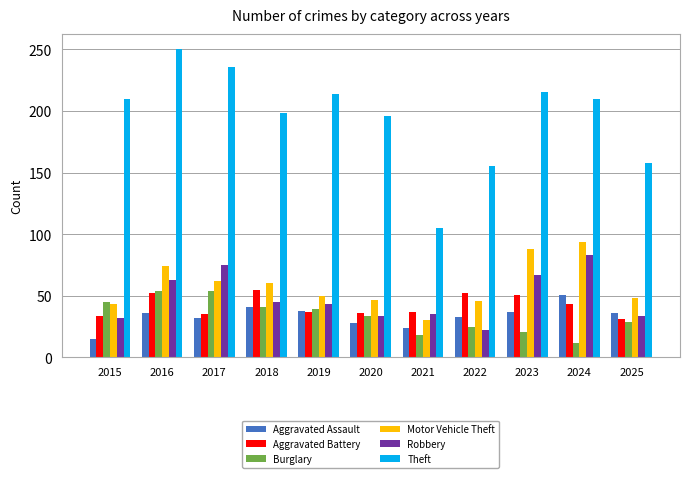

How many series are shown in this chart?

6